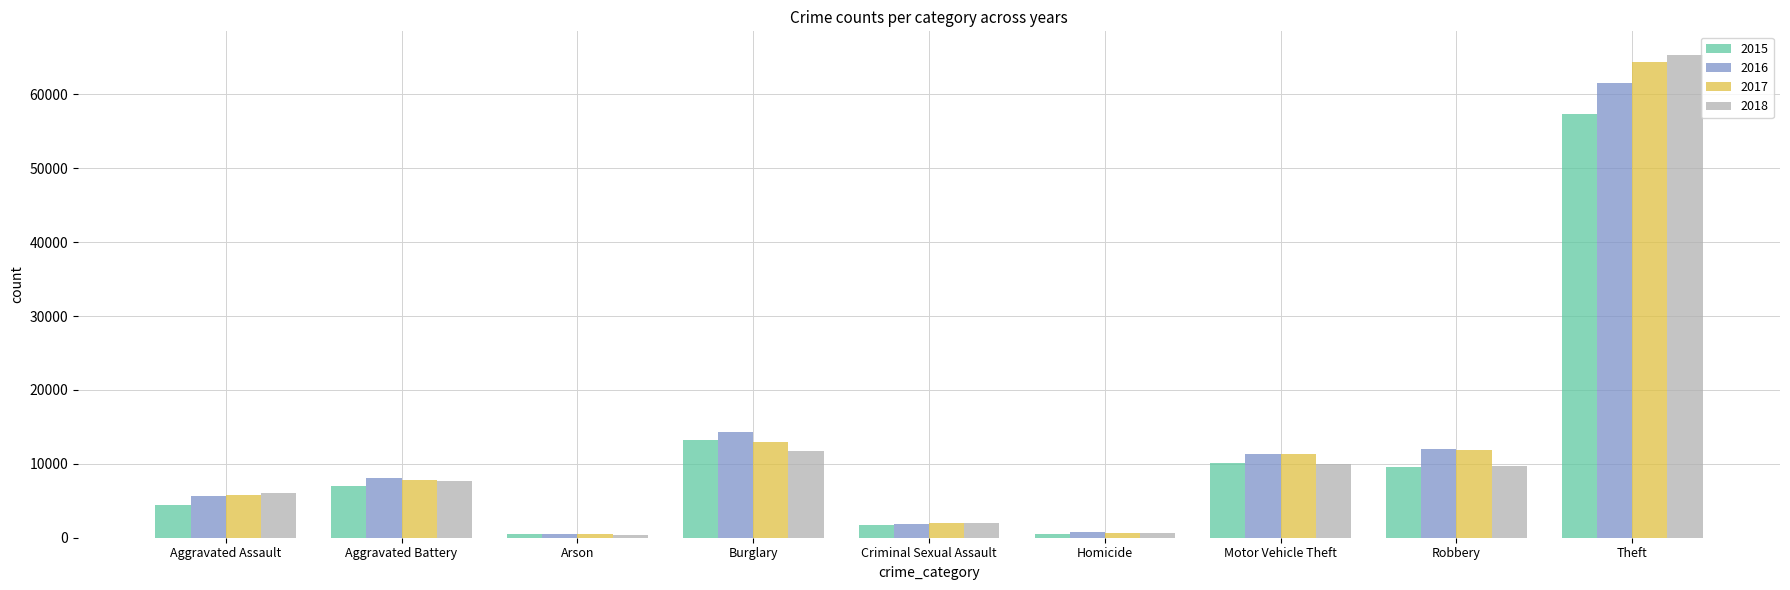

Which series has the widest spread of values?

2018